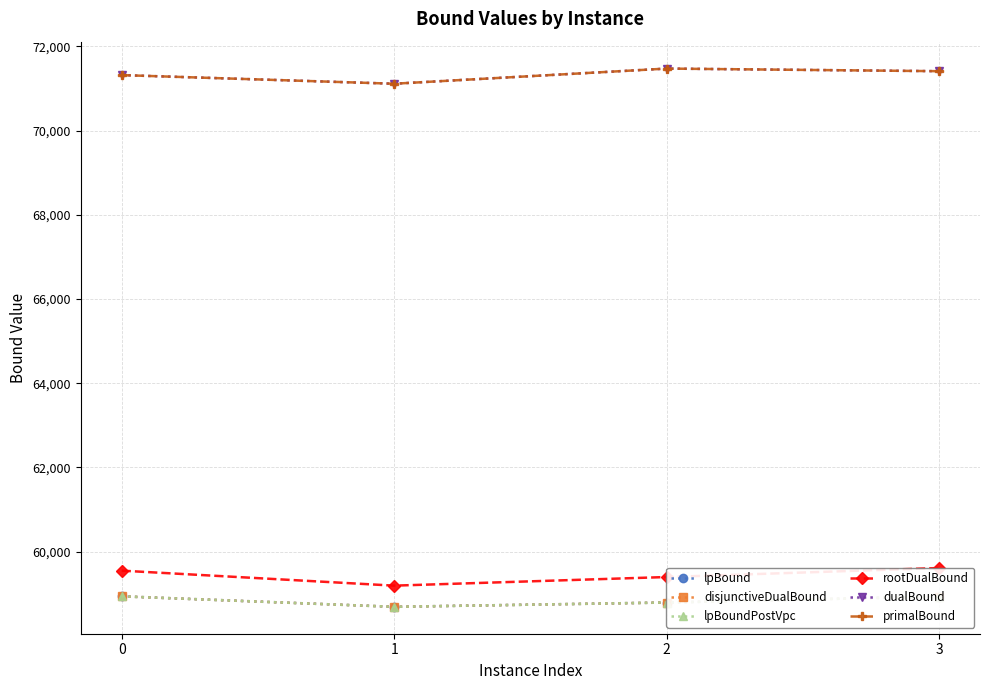

At which category does rootDualBound reach its first local valley?

1